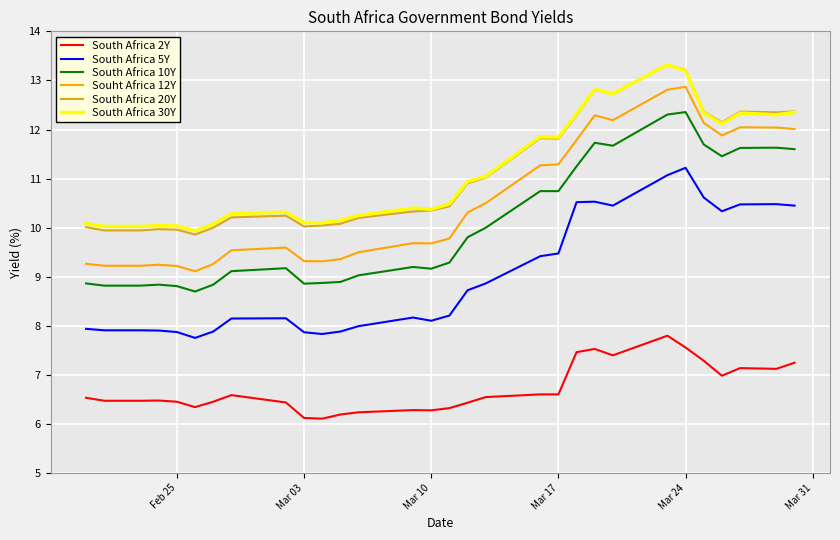

True or false: South Africa 20Y and Souht Africa 12Y intersect in this chart.

False